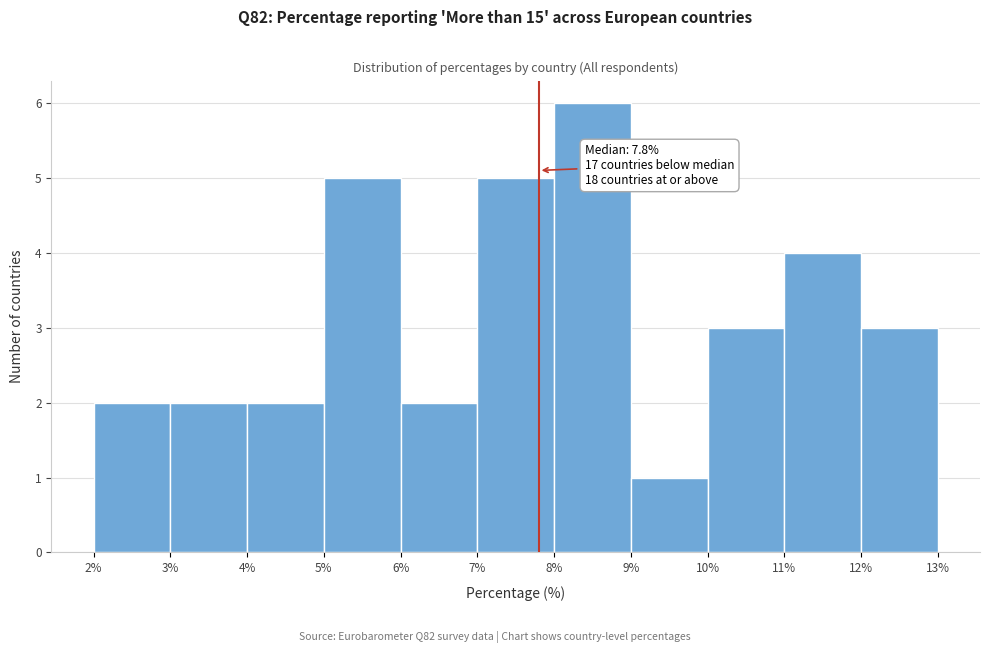

Over which range of the x-axis is the bar tallest?

8% to 9%